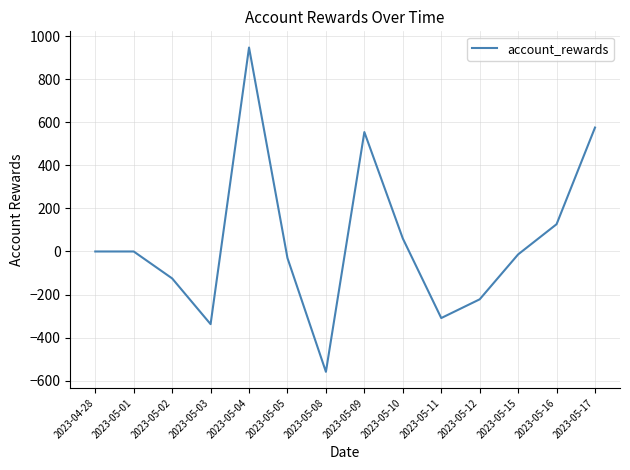

At which category does the chart reach its minimum across all series?

2023-05-08